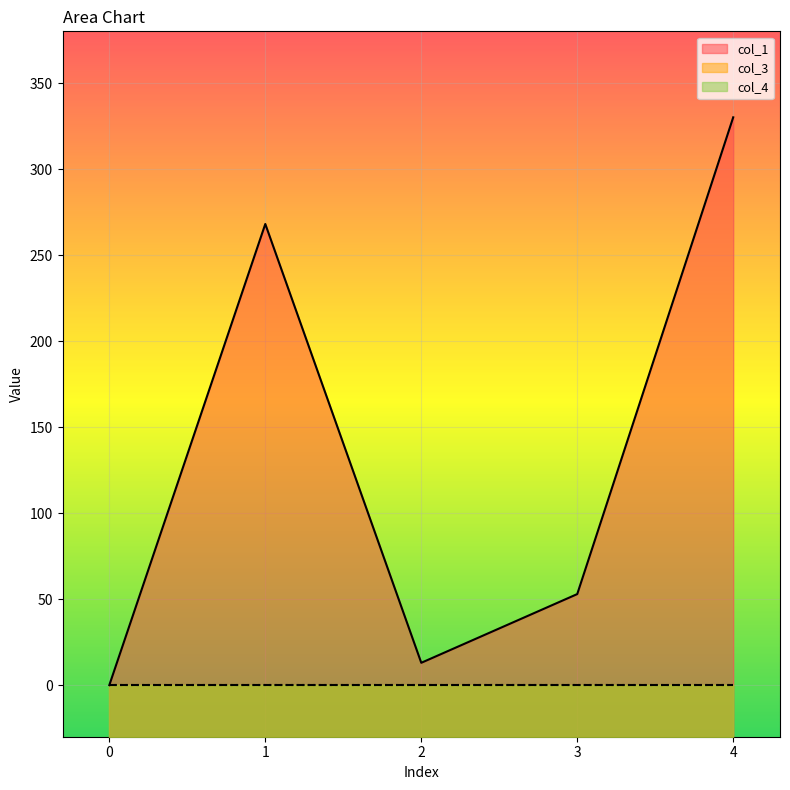

What are all the series names shown in the legend?

col_1, col_3, col_4